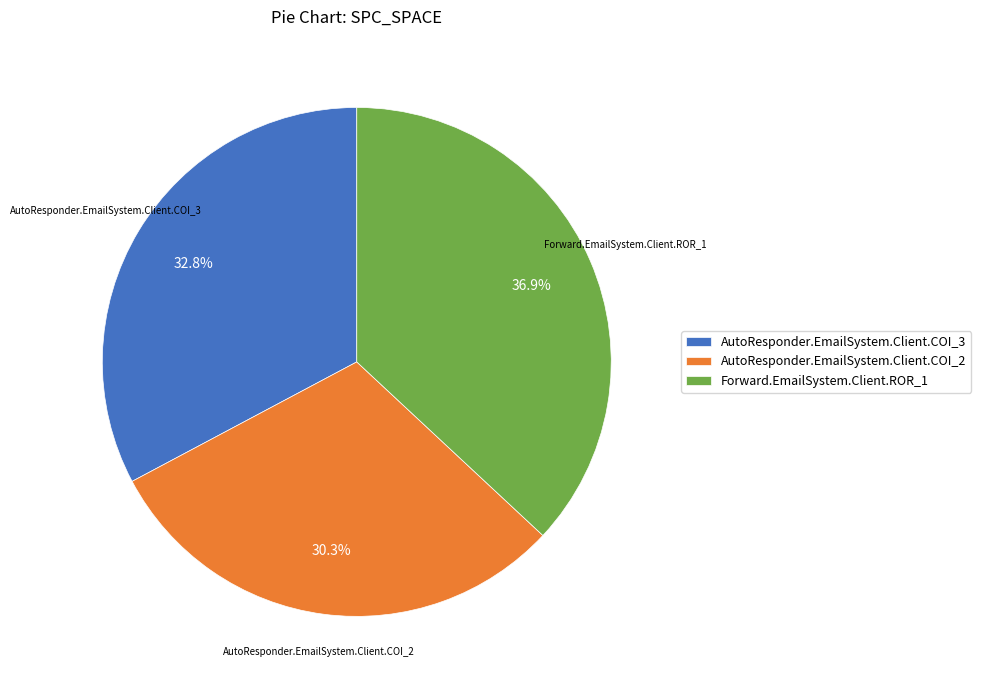

Is it true that AutoResponder.EmailSystem.Client.COI_2 is 30% of the pie?

True